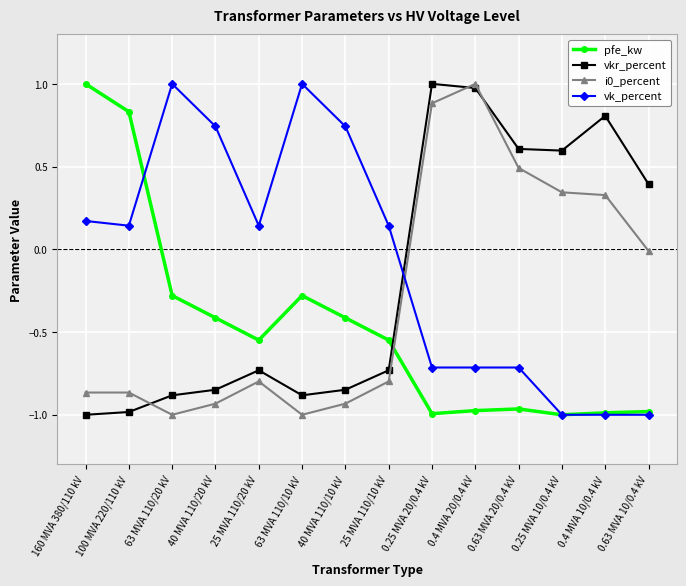

How many lines are shown in the chart?

4